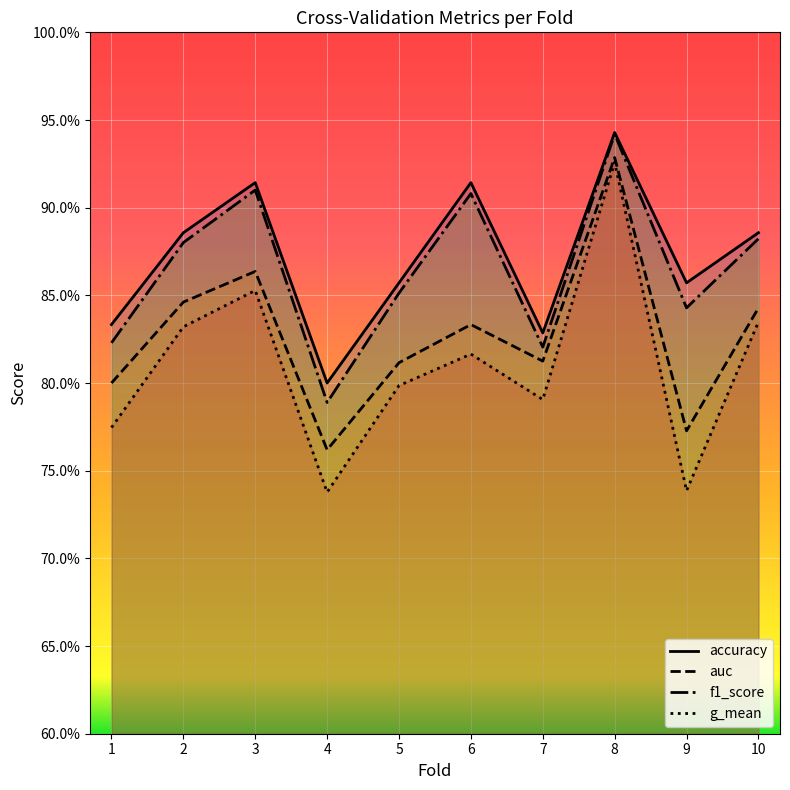

How many interior local peaks does the f1_score series have?

3